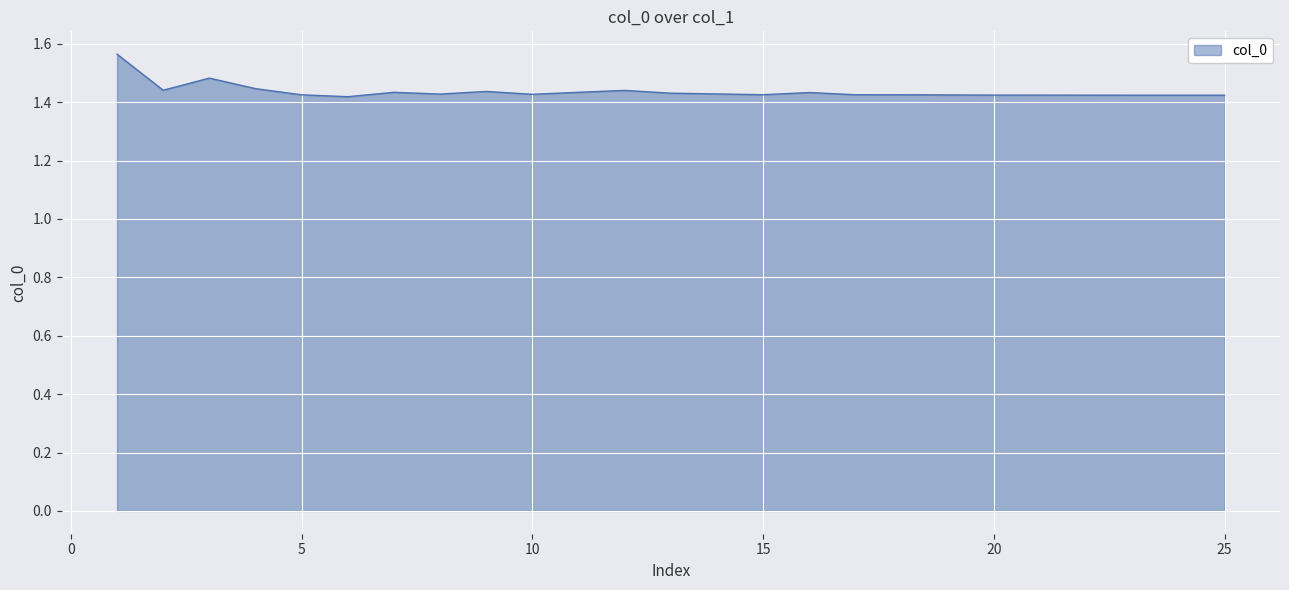

What is the greatest value displayed?

1.6